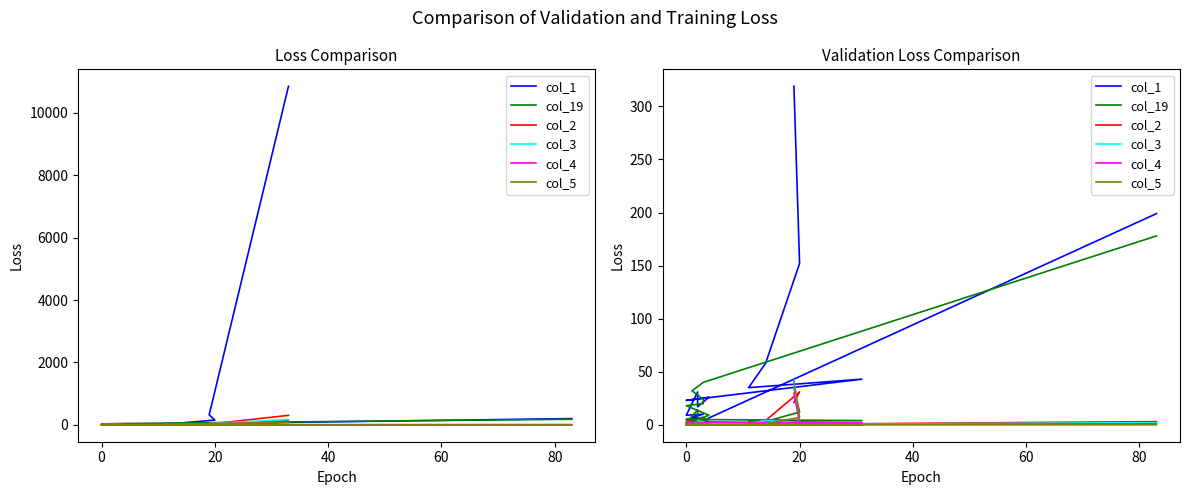

Is the value of col_3 at 0 greater than the value of col_1 at 0?

No